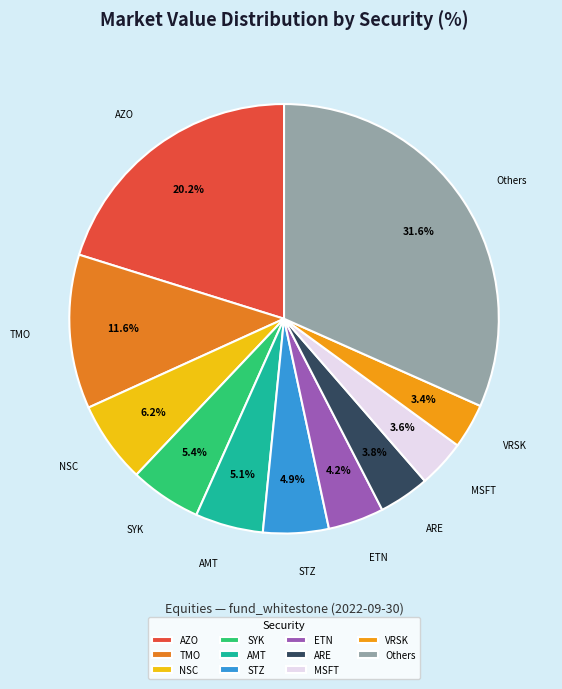

Between STZ and Others, which is larger?

Others